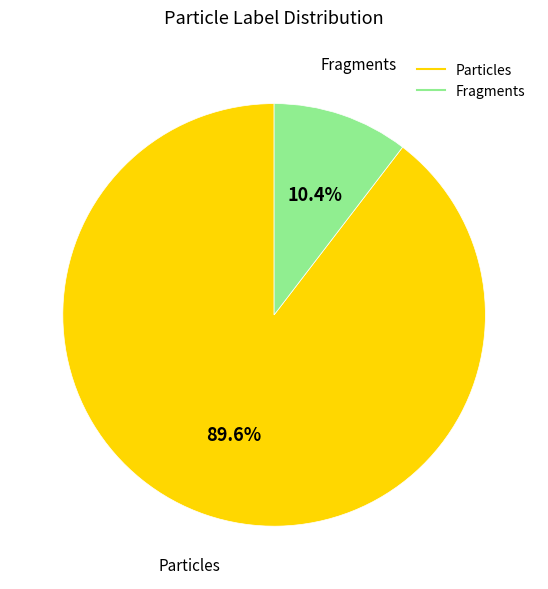

Does any single category account for the majority?

Yes